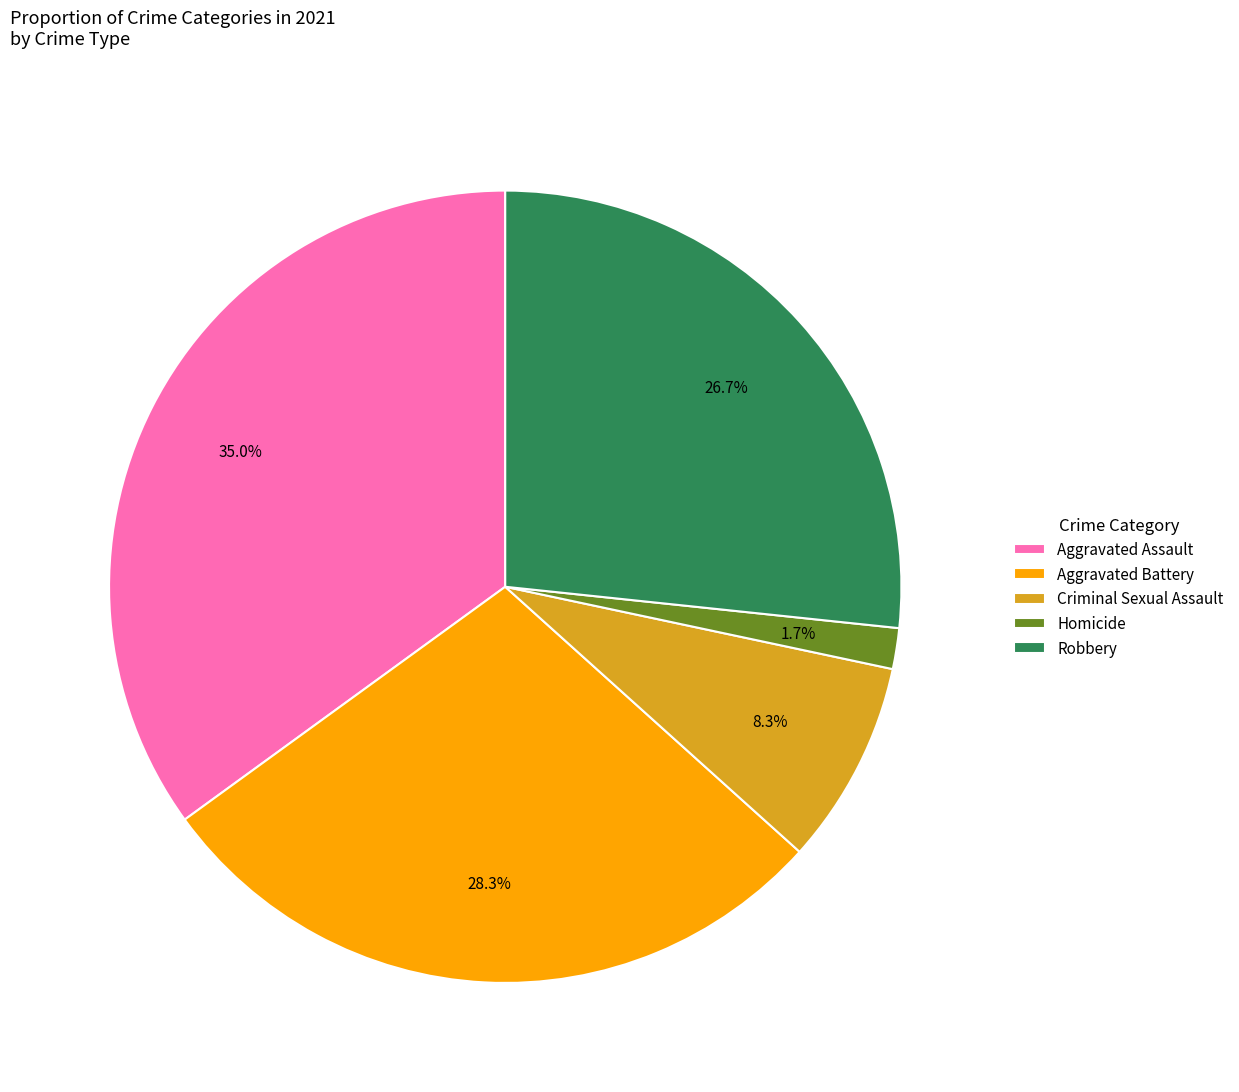

Is Homicide the majority of the pie?

No